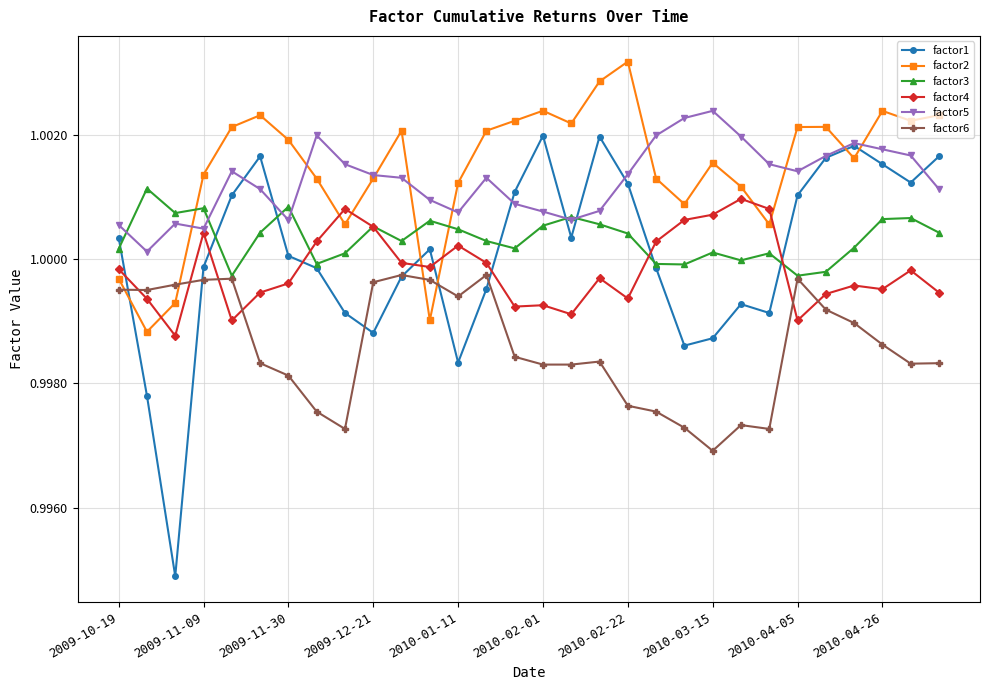

At how many categories does at least one series exceed 0?

30